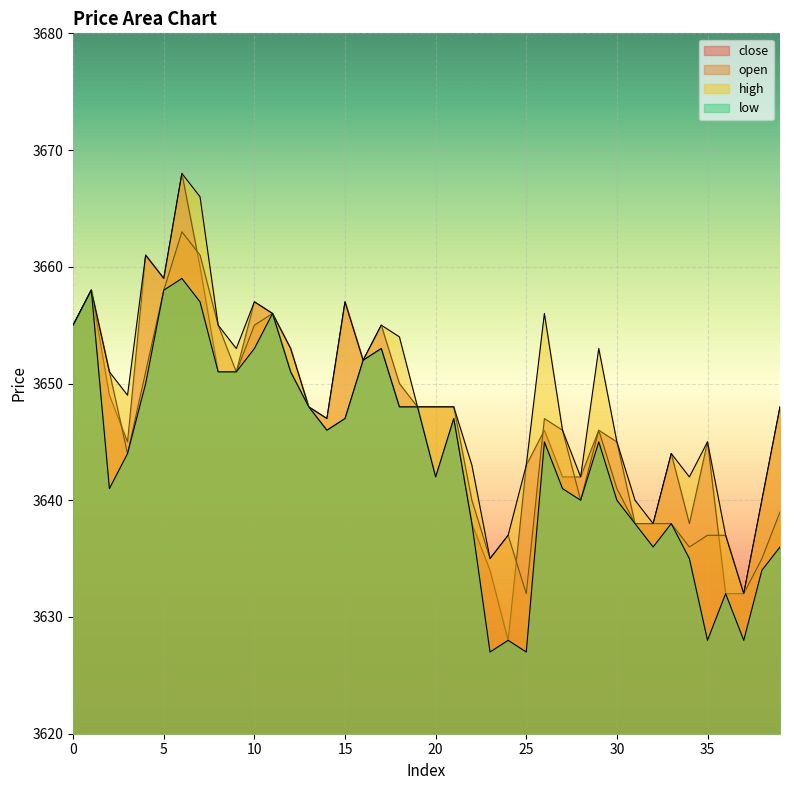

At which category does the chart reach its minimum across all series?

23